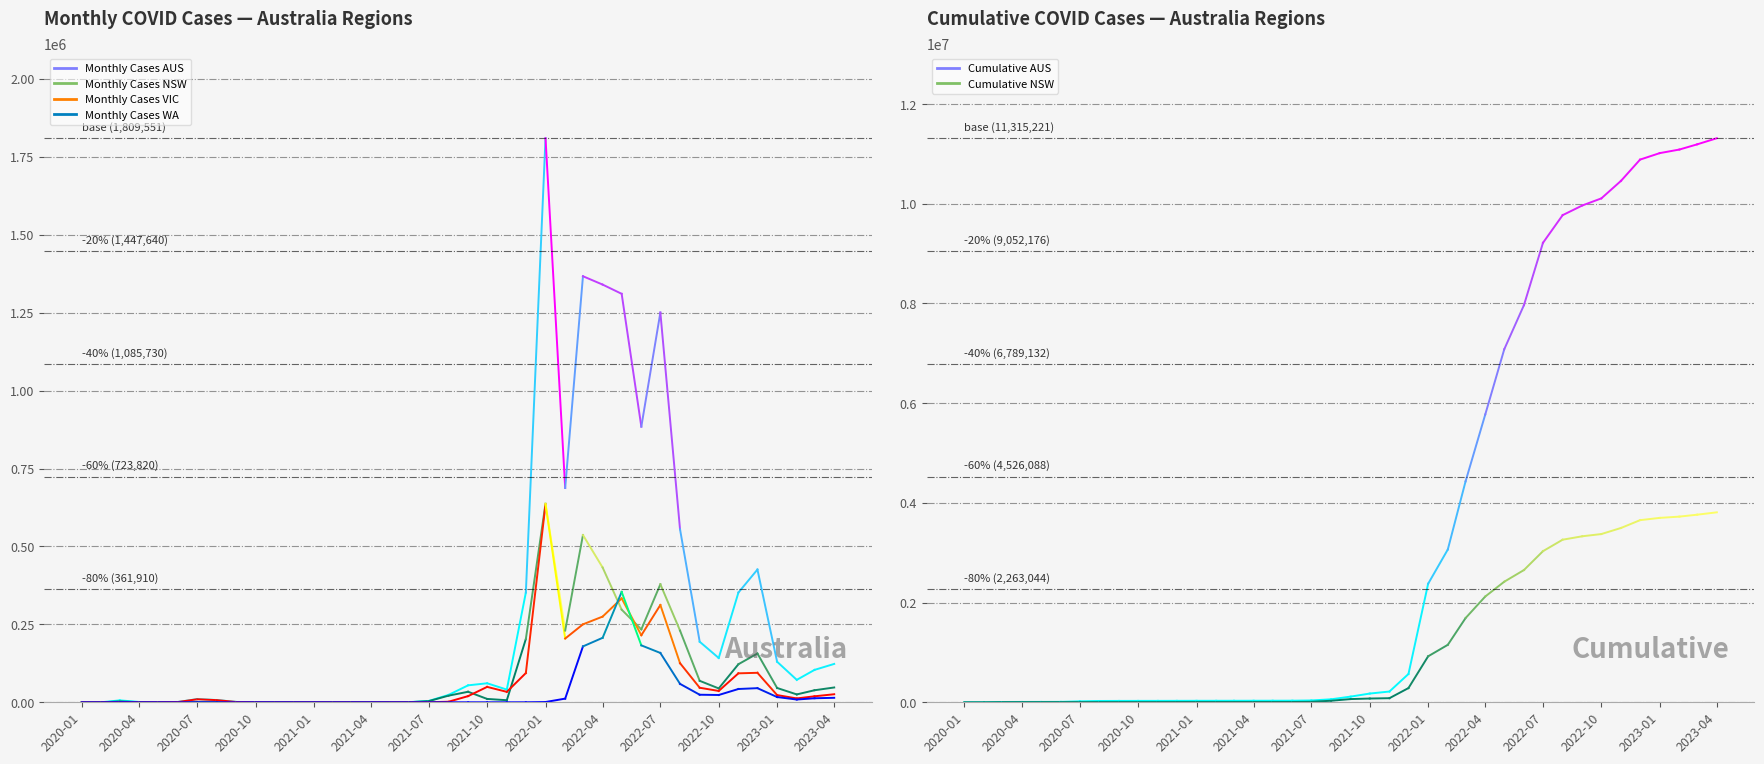

How many lines are shown in the chart?

6